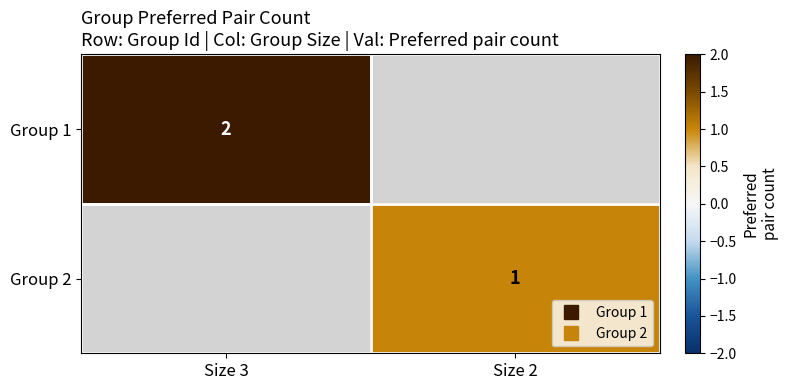

How many values in Group 1 are above zero?

1